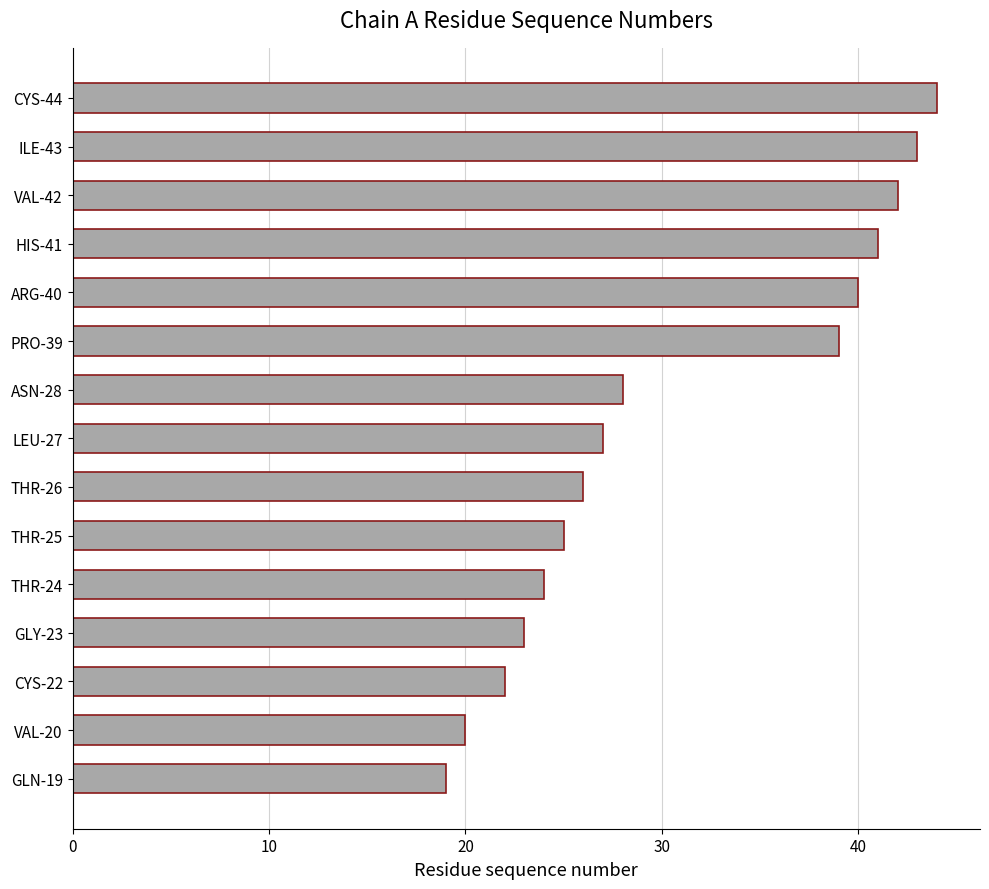

Where is the data nearest to the value 31?

ASN-28